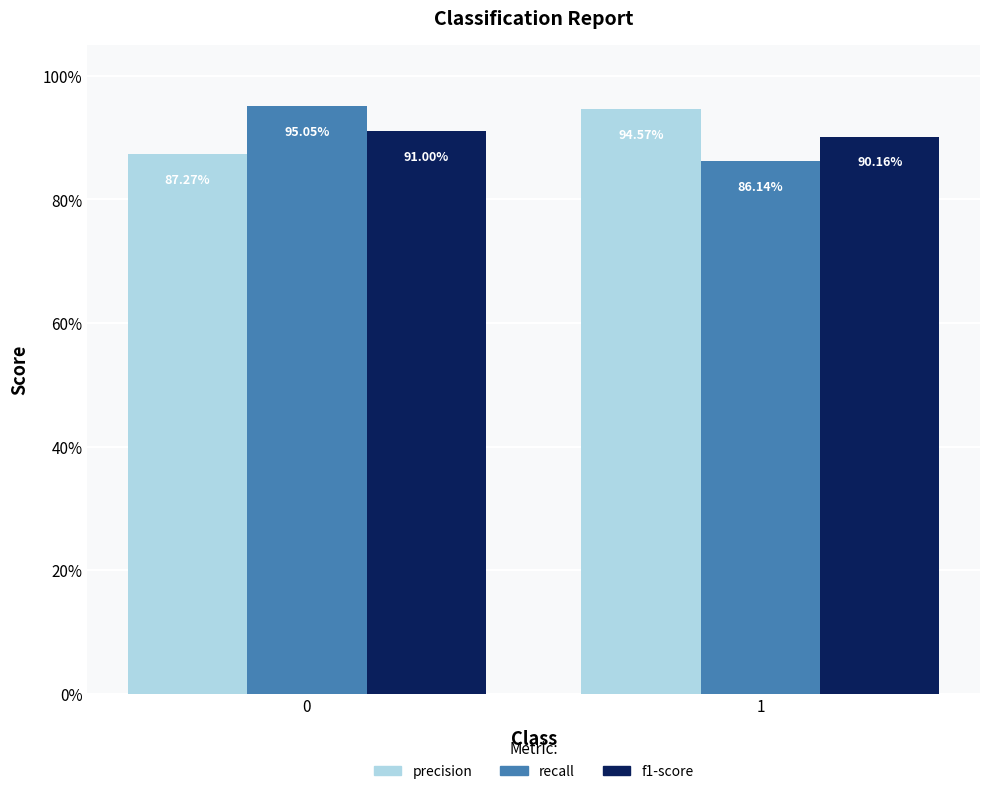

What are all the series names shown in the legend?

precision, recall, f1-score